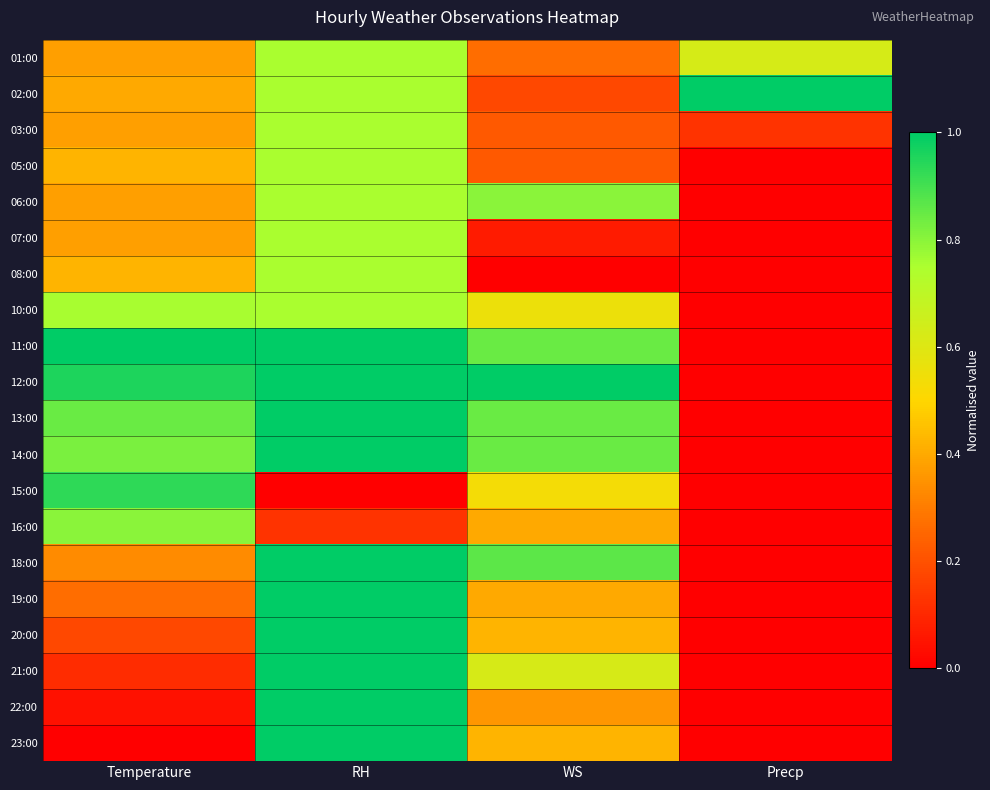

At which category is the sum across all series the highest?

RH